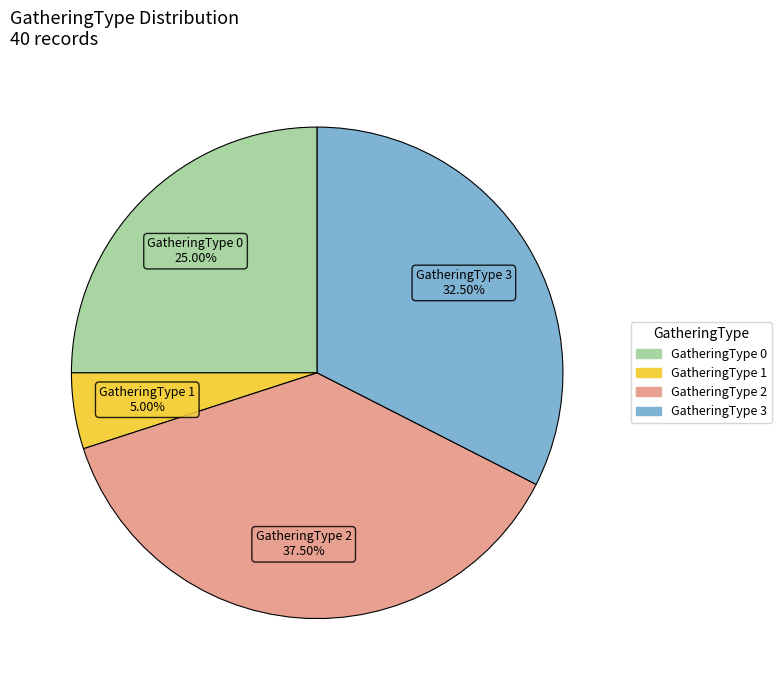

To the nearest percent, what percentage of the pie is GatheringType 0?

25%